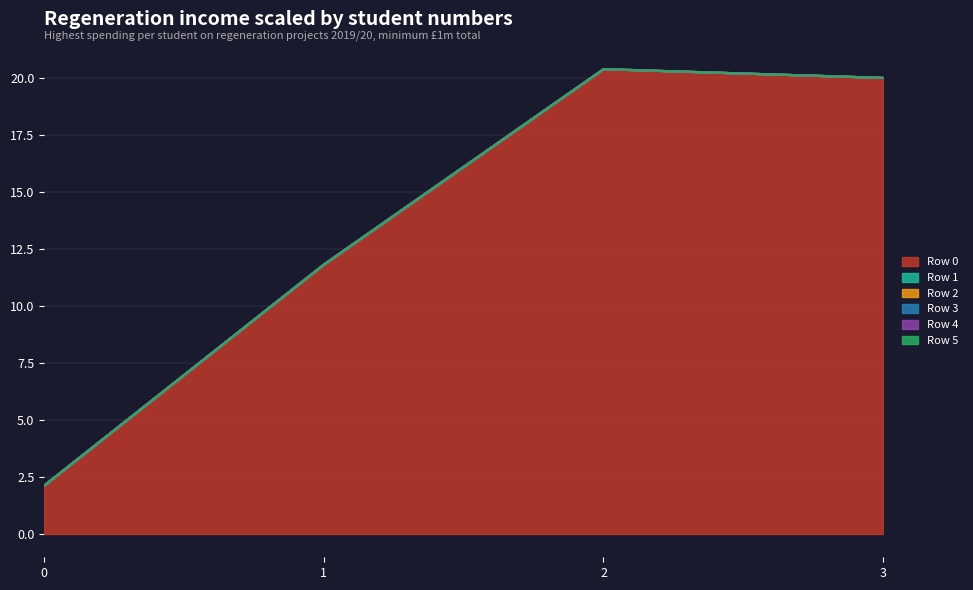

What are all the series names shown in the legend?

Row 0, Row 1, Row 2, Row 3, Row 4, Row 5